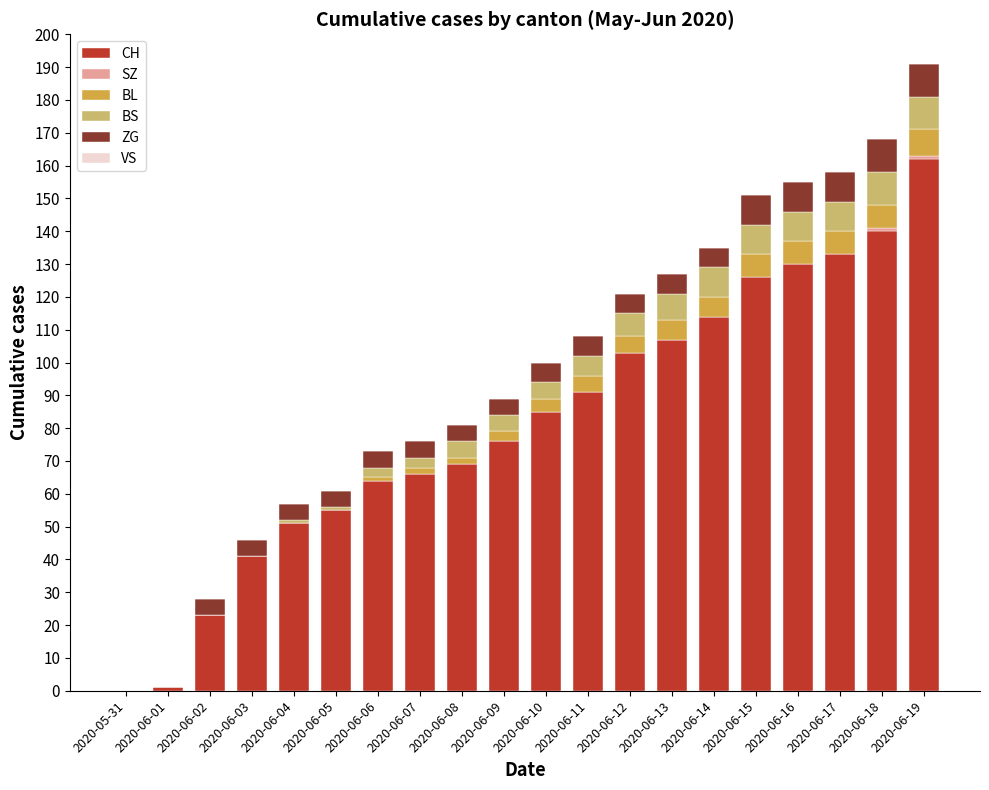

The CH series shows 107 at 2020-06-13. True or false?

True